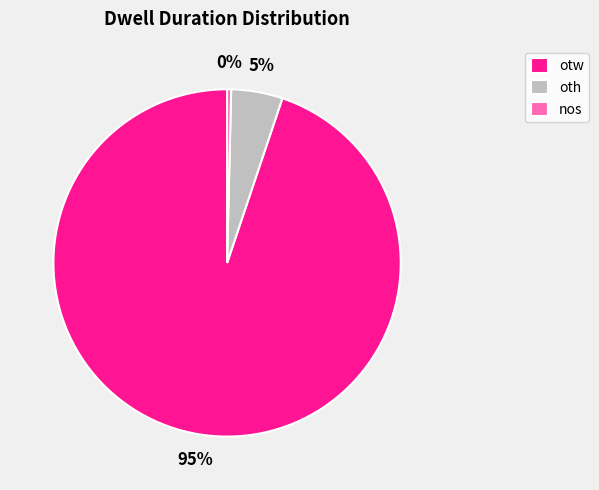

Between otw and oth, which is larger?

otw